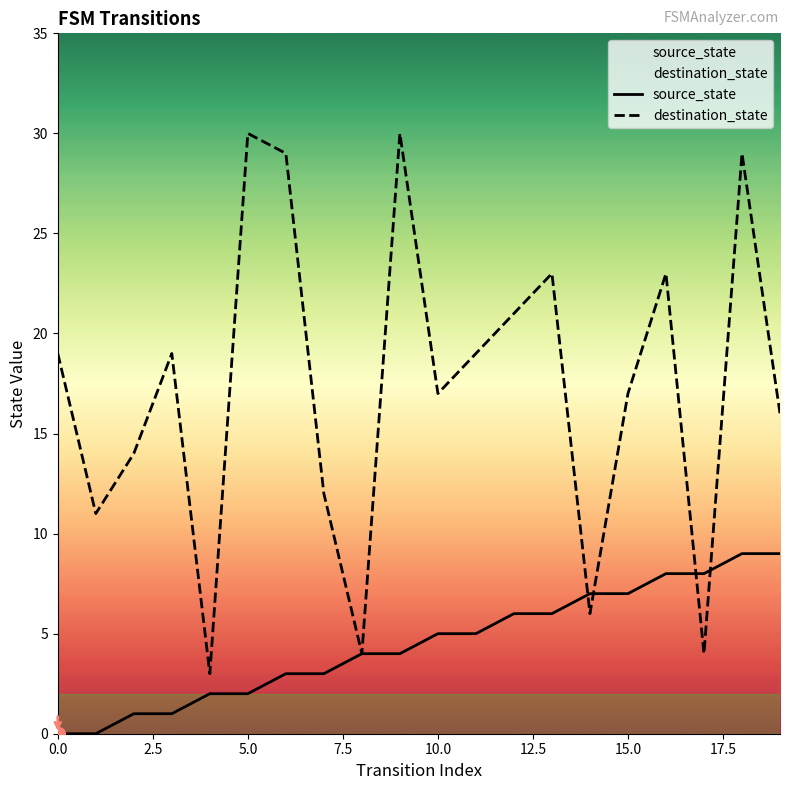

What is the sum of the source_state values at 0.0 and 16?

8